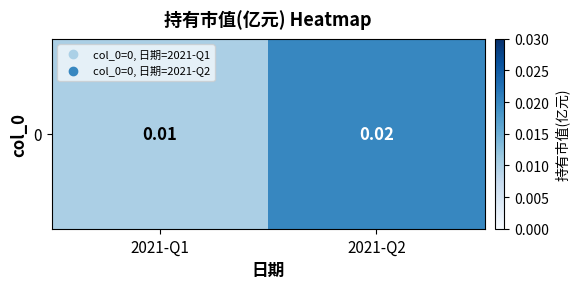

Rank the categories by value from highest to lowest.

2021-Q2, 2021-Q1